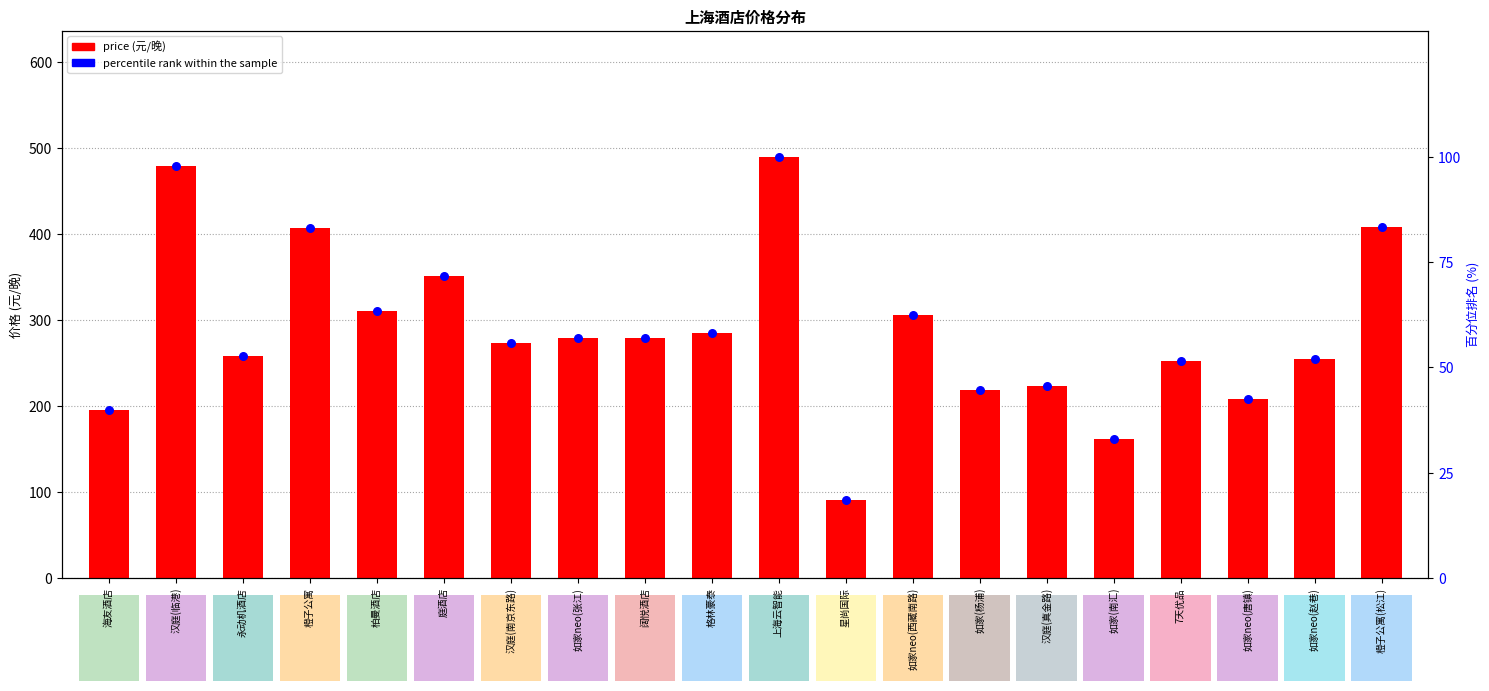

What are all the series names shown in the legend?

price, percentile rank within the sample